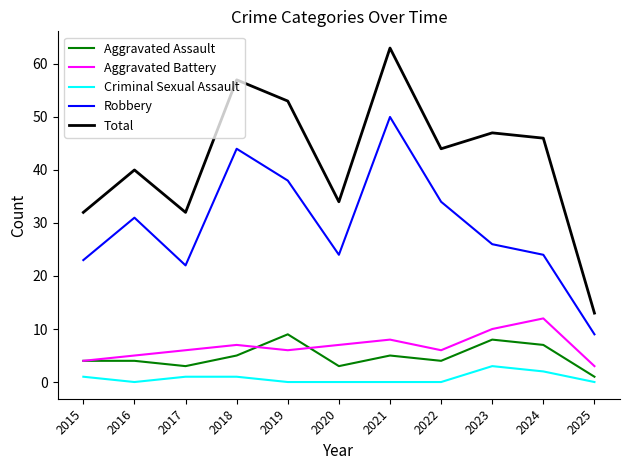

Reading left to right, what are all the values shown in this chart?

Aggravated Assault: 4	4	3	5	9	3	5	4	8	7	1
Aggravated Battery: 4	5	6	7	6	7	8	6	10	12	3
Criminal Sexual Assault: 1	0	1	1	0	0	0	0	3	2	0
Robbery: 23	31	22	44	38	24	50	34	26	24	9
Total: 32	40	32	57	53	34	63	44	47	46	13